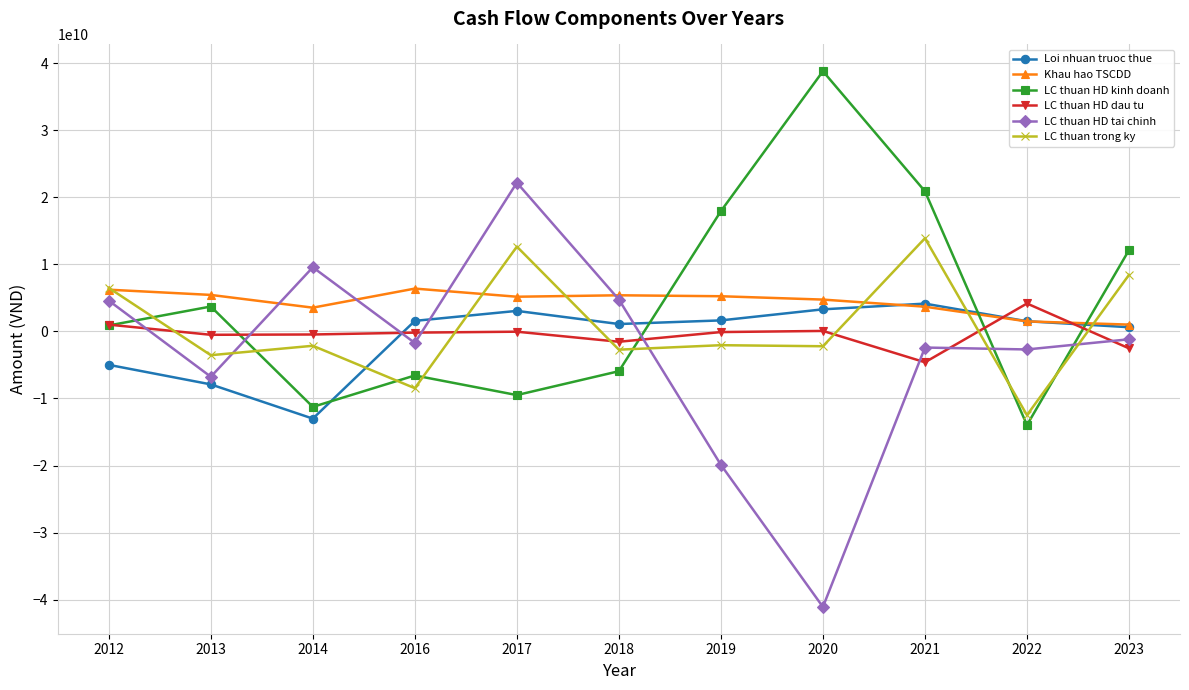

How many values in LC thuan HD tai chinh are below zero?

7